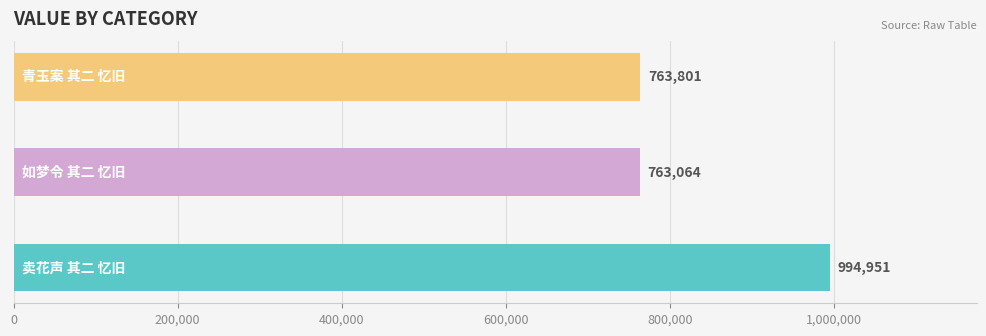

What is the average value?

840605